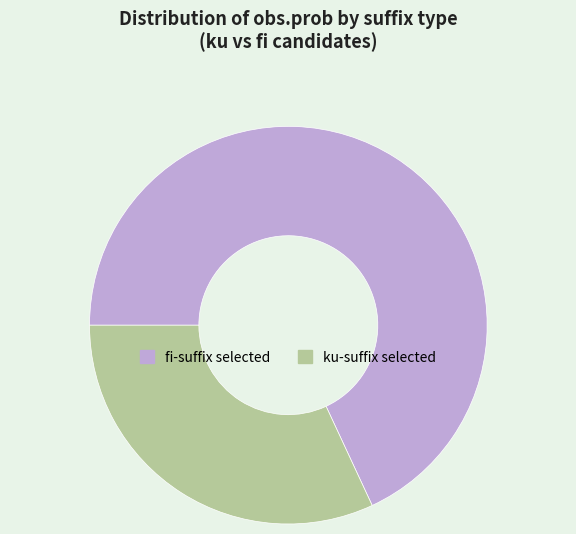

Combined, do ku-suffix selected and fi-suffix selected account for over 50%?

Yes